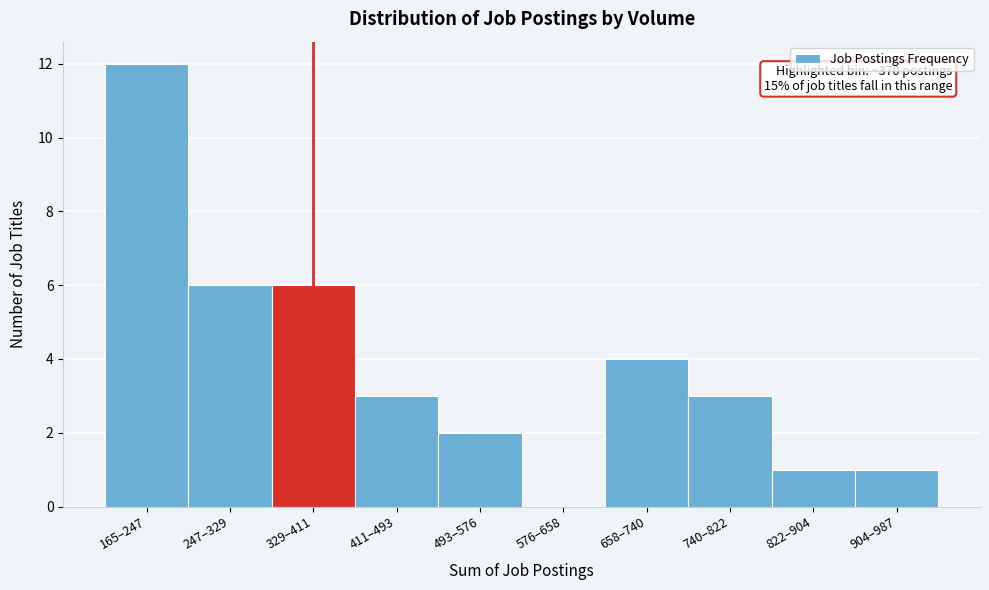

Reading right to left, transcribe all the data shown in this chart.

904–987=1	822–904=1	740–822=3	658–740=4	576–658=0	493–576=2	411–493=3	329–411=6	247–329=6	165–247=12